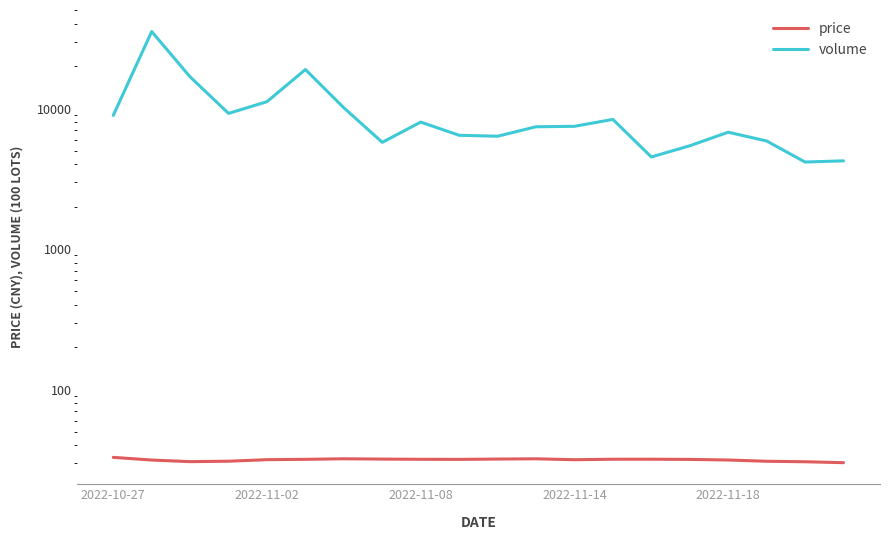

What is the spread (max minus min) of values at 11?

7391.9